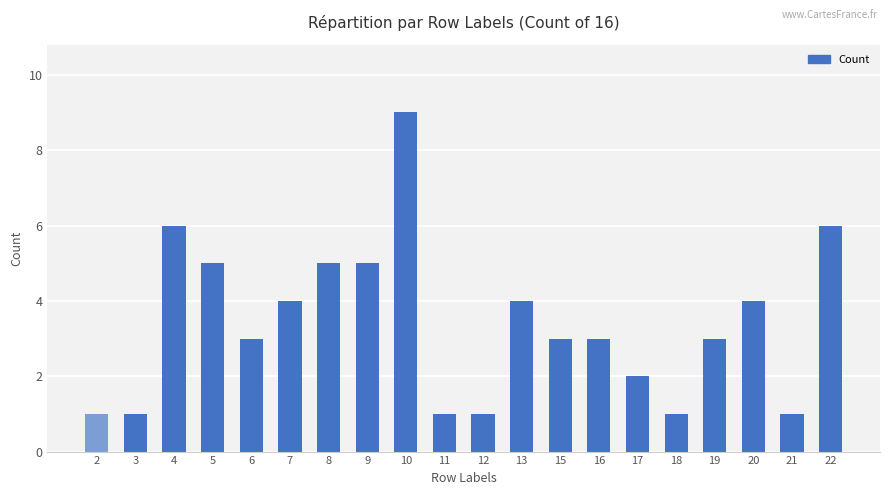

Are the bars grouped side by side (vs. stacked)?

No